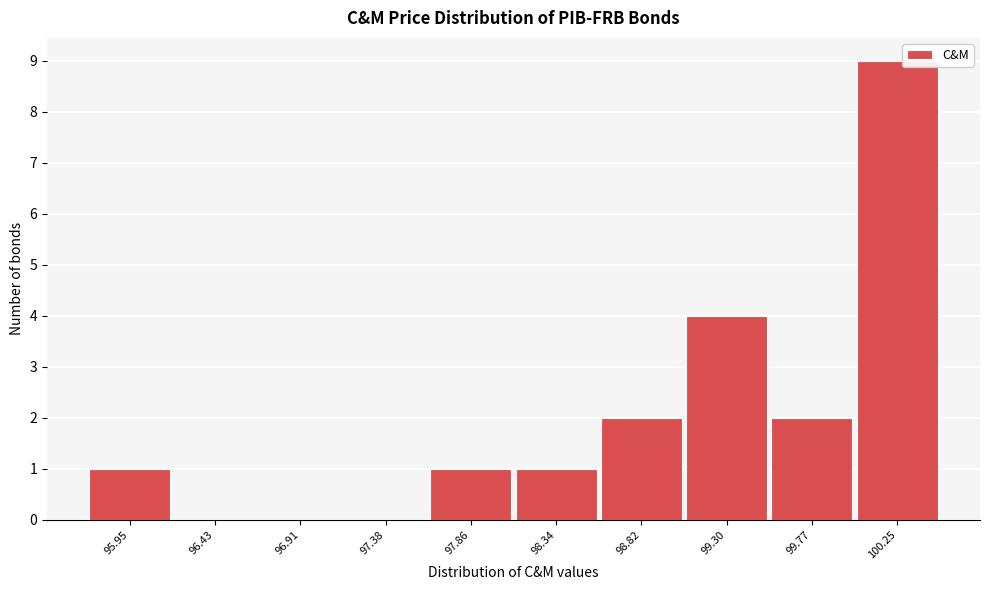

Reading right to left, what are all the values shown in this chart?

100.25=9	99.77=2	99.30=4	98.82=2	98.34=1	97.86=1	97.38=0	96.91=0	96.43=0	95.95=1